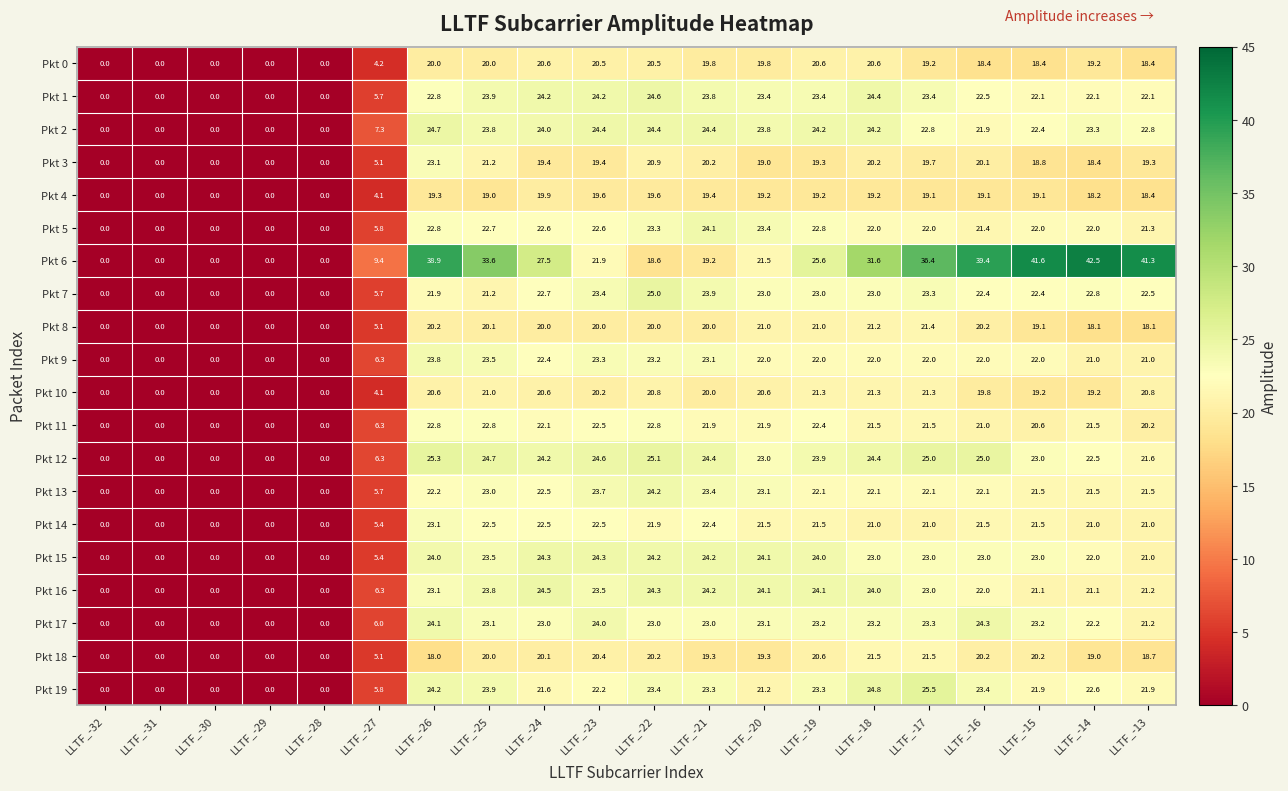

Which category has the highest value across all series?

LLTF_-14